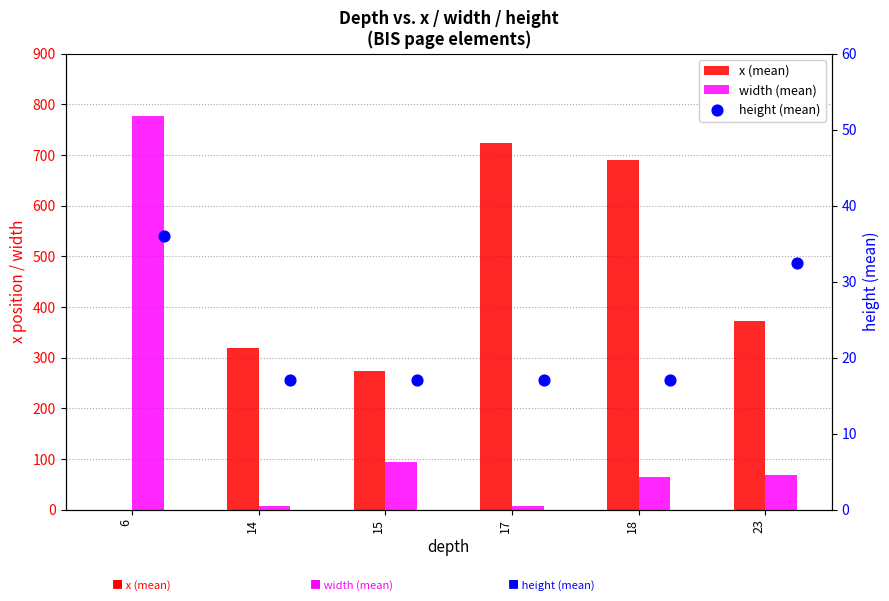

Is the value of width (mean) at 6 greater than the value of x (mean) at 18?

Yes